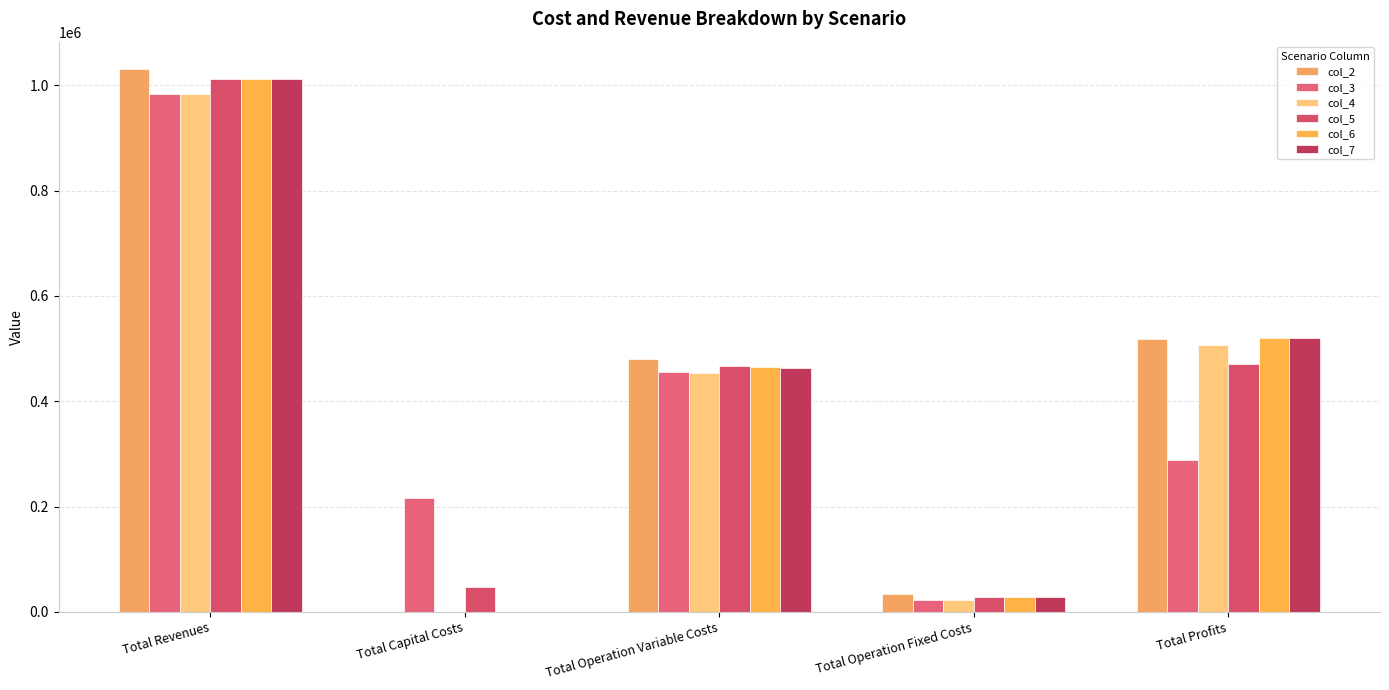

Reading left to right, what are all the values shown in this chart?

col_2: Total Revenues=1031038.6	Total Capital Costs=0.0	Total Operation Variable Costs=479869.4	Total Operation Fixed Costs=33627.6	Total Profits=517541.6
col_3: Total Revenues=982572.1	Total Capital Costs=216800.0	Total Operation Variable Costs=454526.2	Total Operation Fixed Costs=22782.7	Total Profits=288463.2
col_4: Total Revenues=982572.1	Total Capital Costs=0.0	Total Operation Variable Costs=453133.4	Total Operation Fixed Costs=22782.7	Total Profits=506655.9
col_5: Total Revenues=1011526.1	Total Capital Costs=47200.0	Total Operation Variable Costs=465873.6	Total Operation Fixed Costs=27742.8	Total Profits=470709.7
col_6: Total Revenues=1011526.1	Total Capital Costs=0.0	Total Operation Variable Costs=464418.7	Total Operation Fixed Costs=27742.8	Total Profits=519364.6
col_7: Total Revenues=1011526.1	Total Capital Costs=0.0	Total Operation Variable Costs=462961.8	Total Operation Fixed Costs=27742.8	Total Profits=520821.5